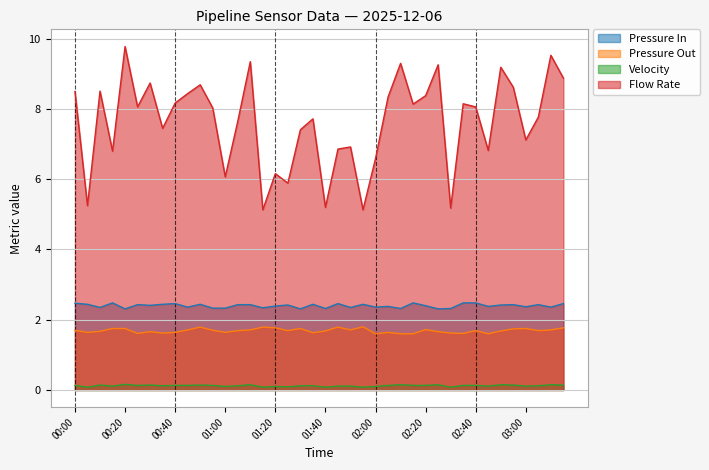

How many data points in Flow Rate are less than 8?

19